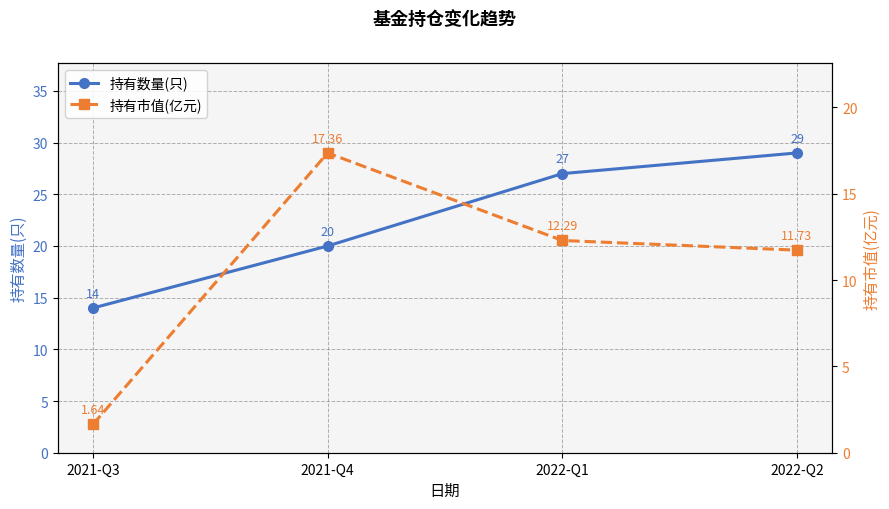

Is this an area chart (filled region under the line)?

No